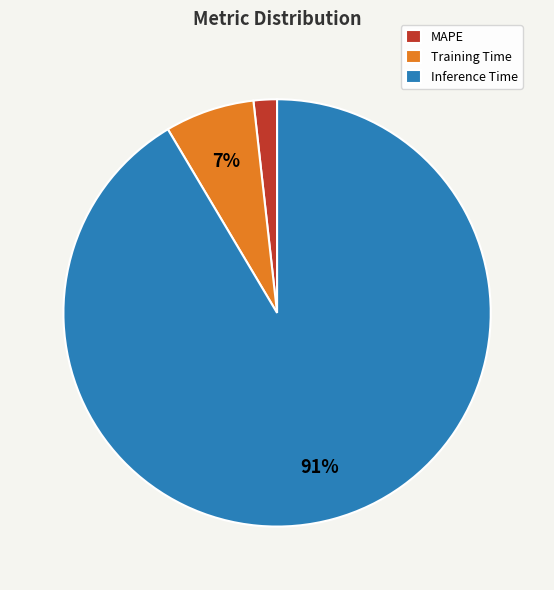

Which category has the biggest portion of the pie?

Inference Time